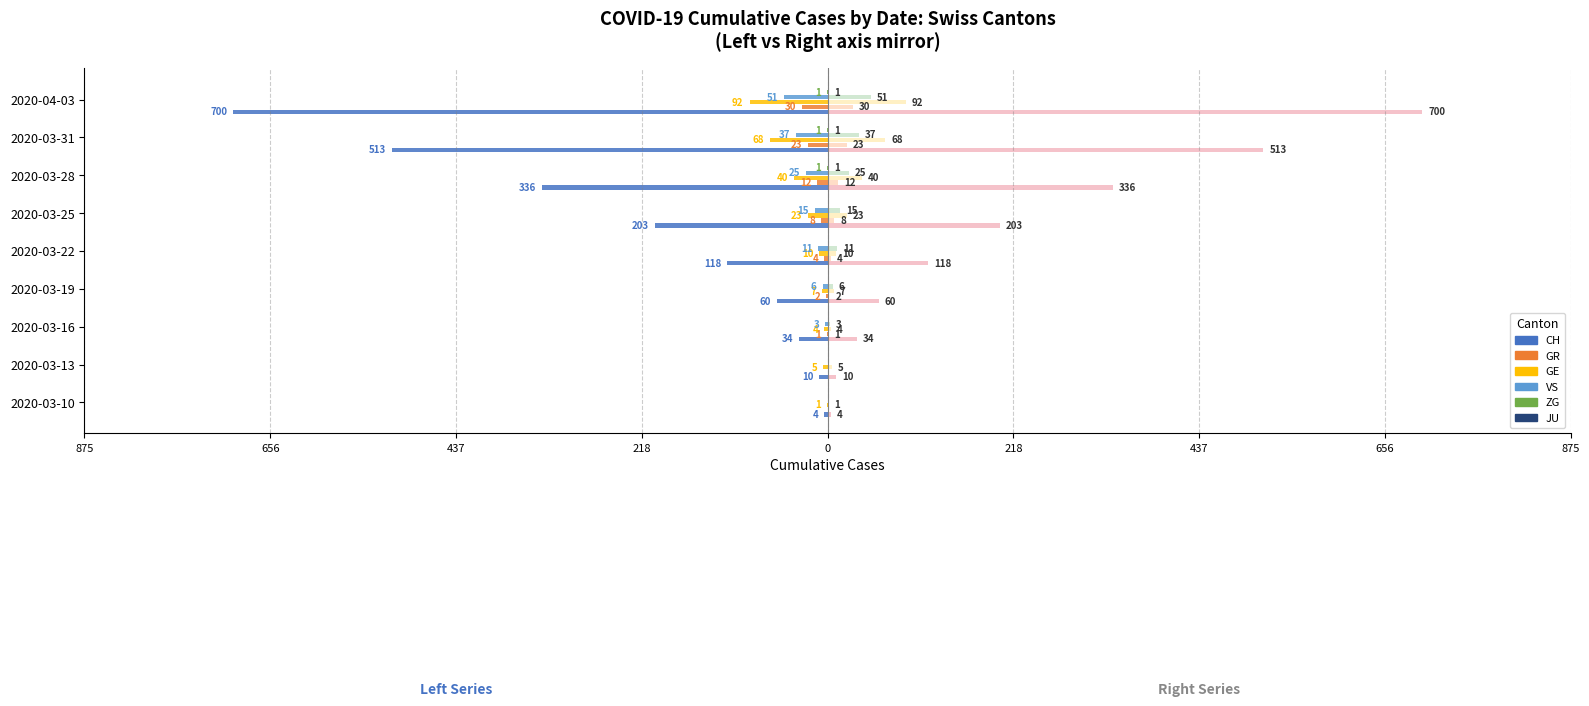

How many series are shown in this chart?

6